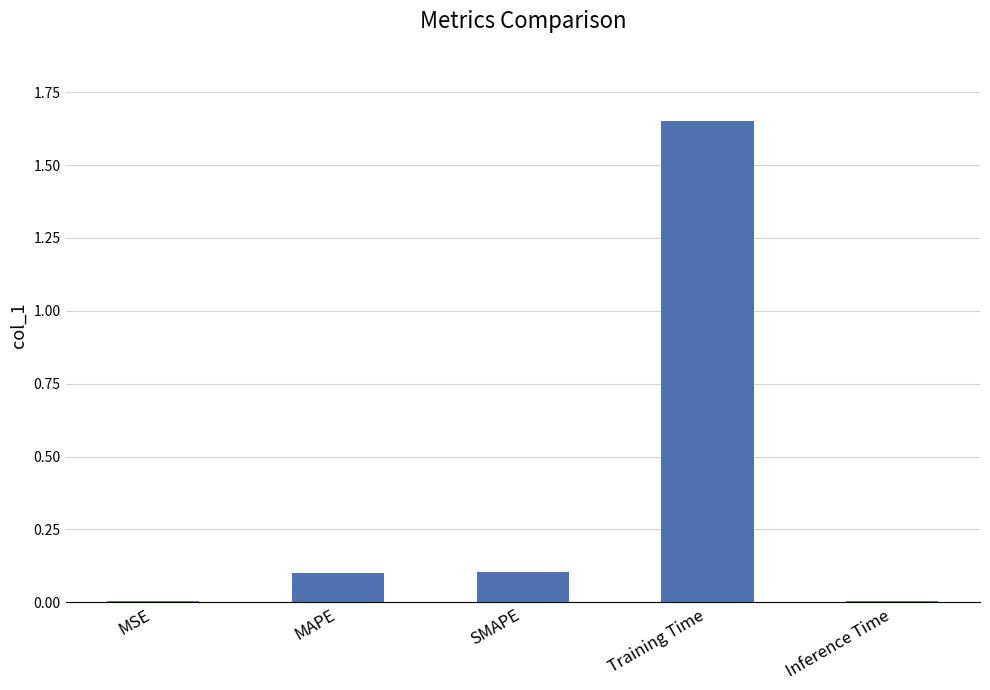

Are the bars horizontal?

No